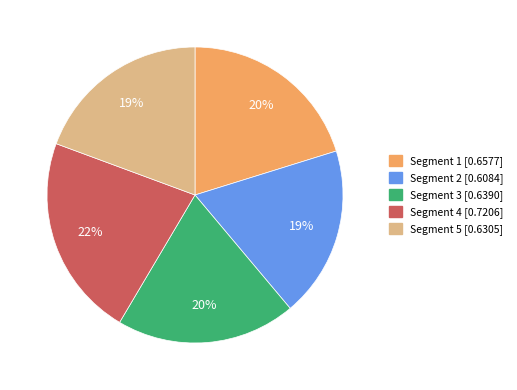

To the nearest percent, what is the average slice percentage?

20%